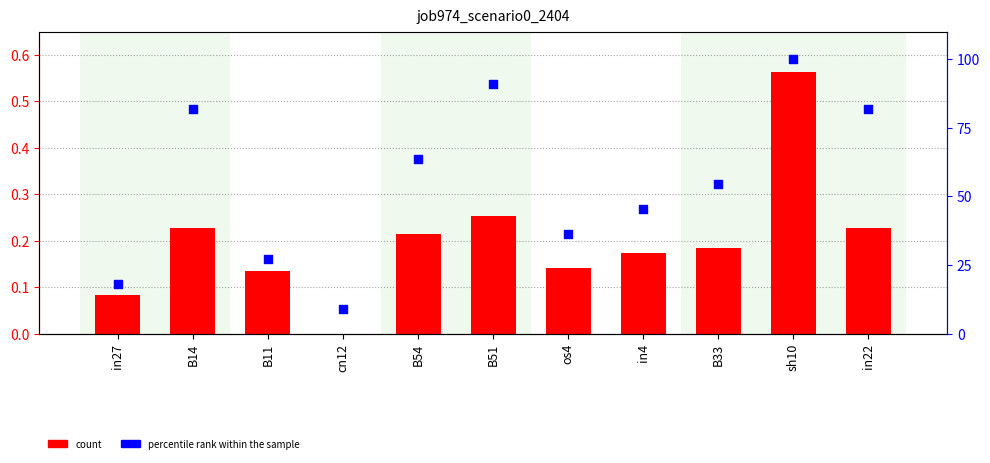

What is the total value across all series at B54?

63.8